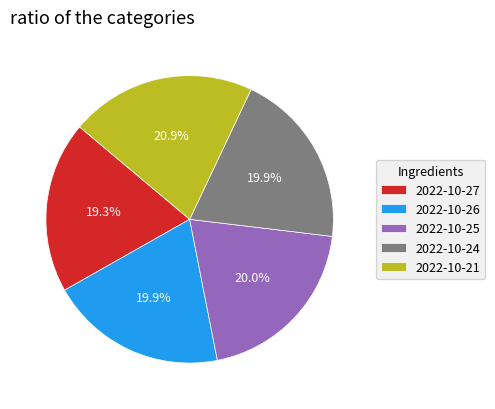

To the nearest percent, what is the combined percentage of 2022-10-25 and 2022-10-24?

40%